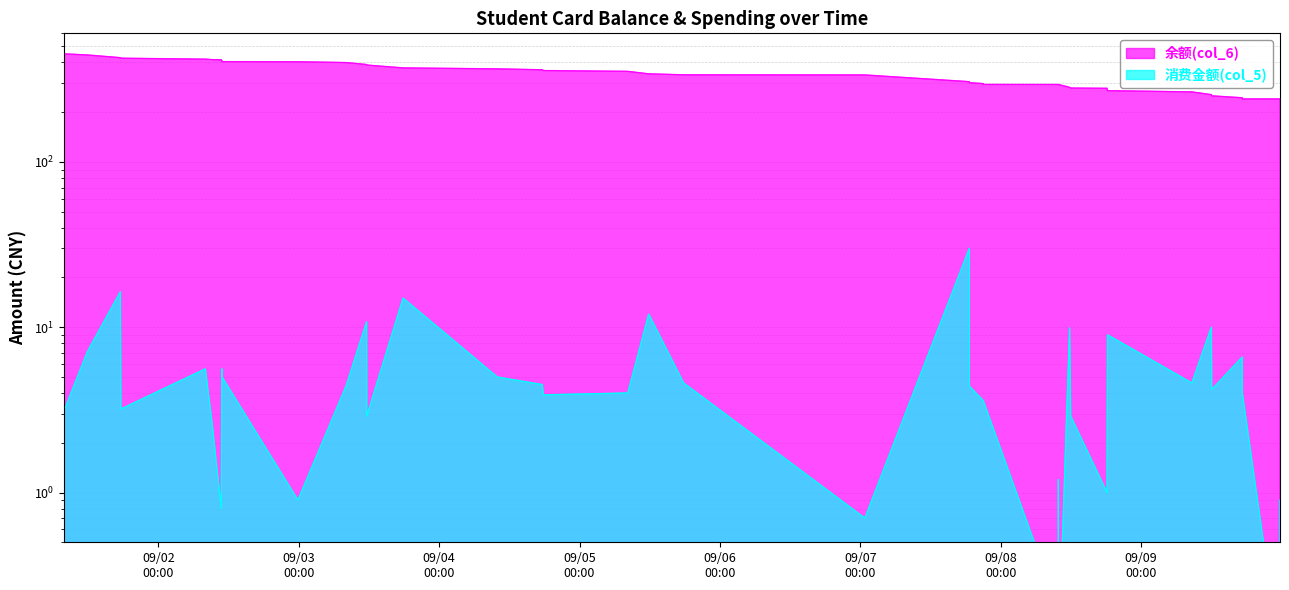

At which category does the chart reach its peak across all series?

09/02
00:00